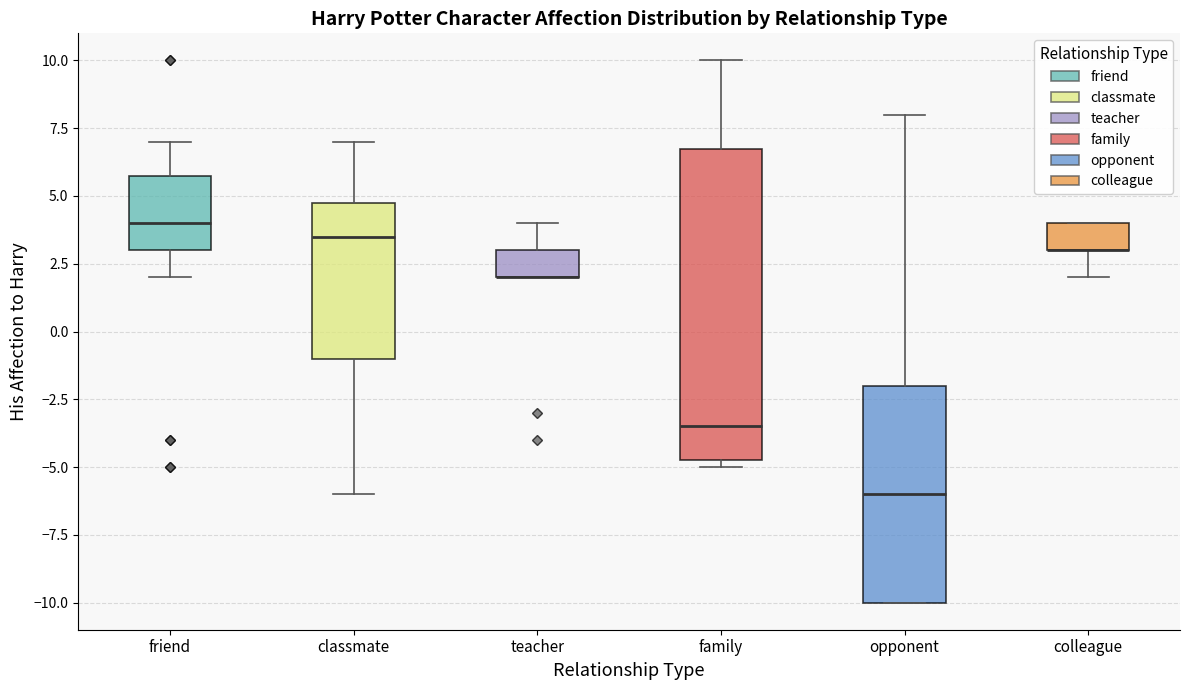

Comparing the boxes themselves (not the whiskers), which one is the tallest?

family